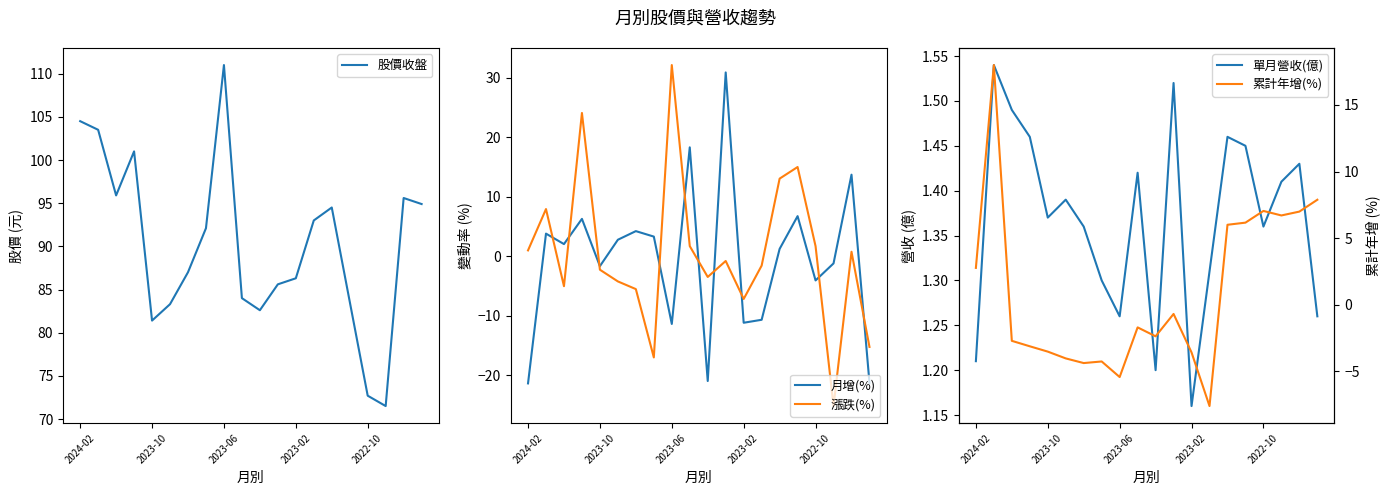

Read the 股價收盤 value at 5.

83.3